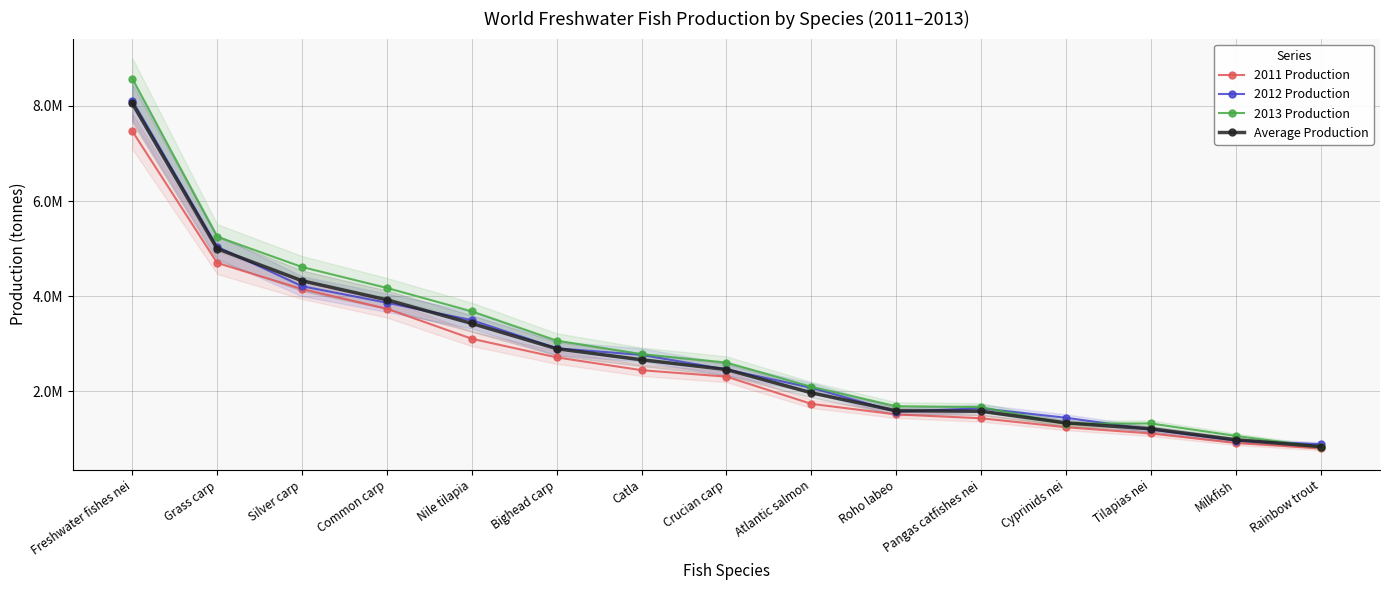

What is the greatest value displayed?

8577188.1